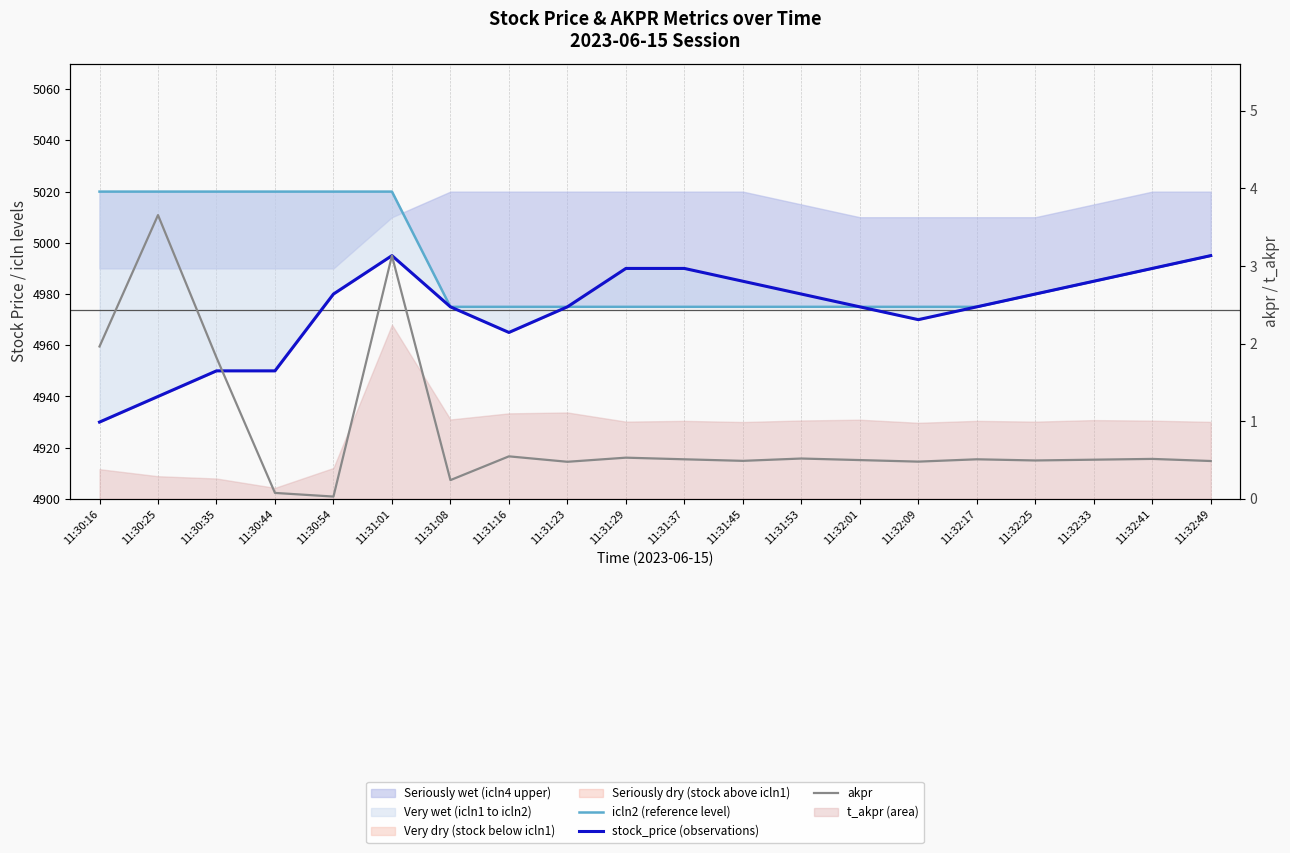

True or false: stock_price (observations) has more than 1 interior local peaks.

False